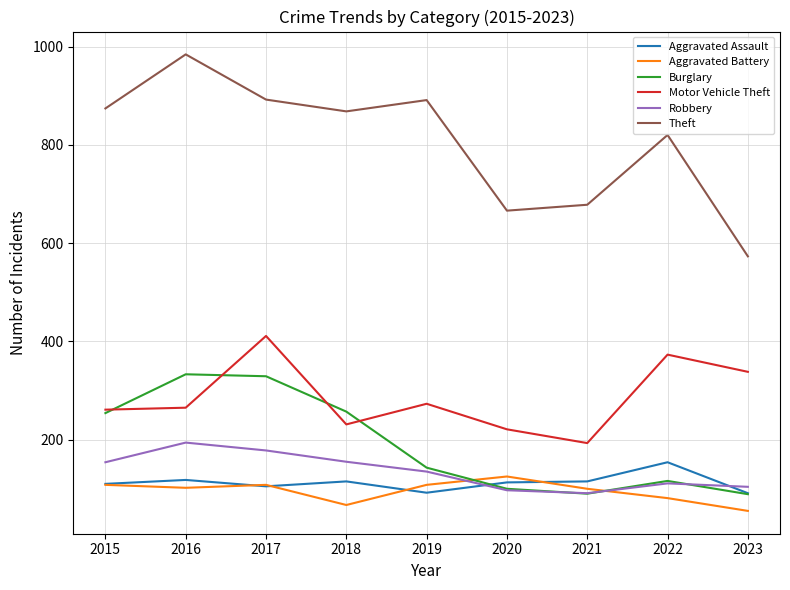

Where is the first local maximum for Robbery?

2016